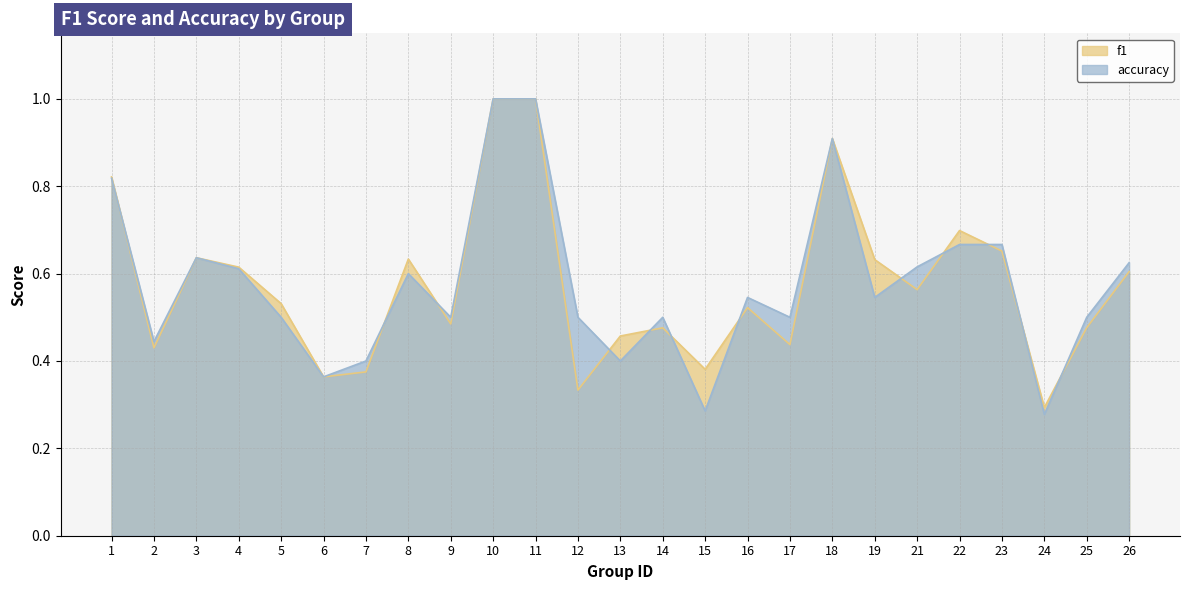

How many lines are shown in the chart?

2